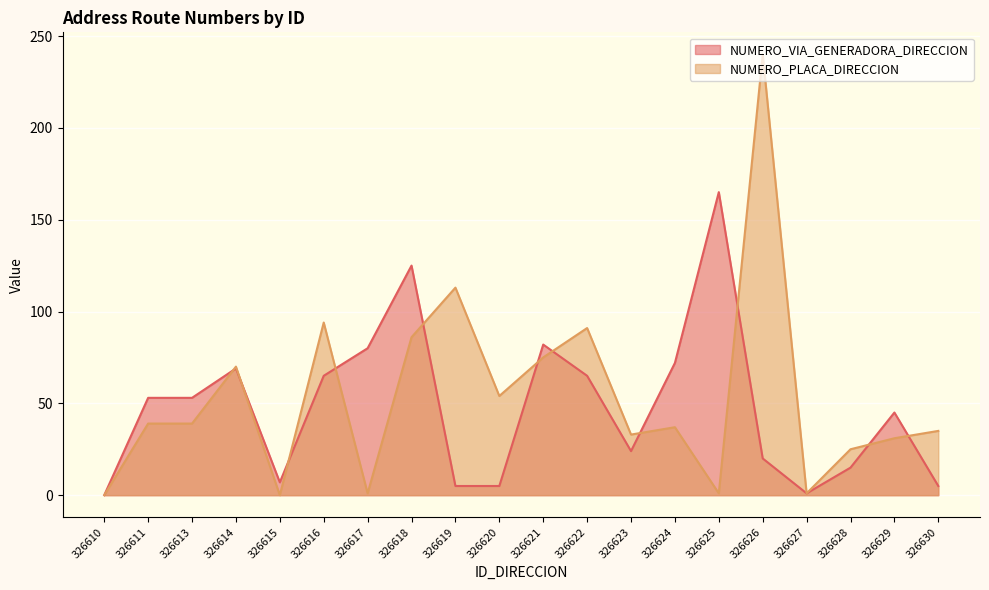

Reading left to right, list all the values displayed in this chart.

NUMERO_VIA_GENERADORA_DIRECCION: 0	53	53	69	7	65	80	125	5	5	82	65	24	72	165	20	1	15	45	5
NUMERO_PLACA_DIRECCION: 0	39	39	70	0	94	1	86	113	54	75	91	33	37	1	240	1	25	31	35